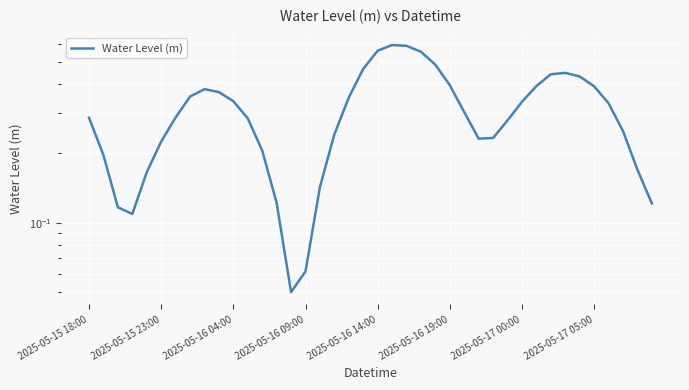

At which category does the chart reach its minimum across all series?

14